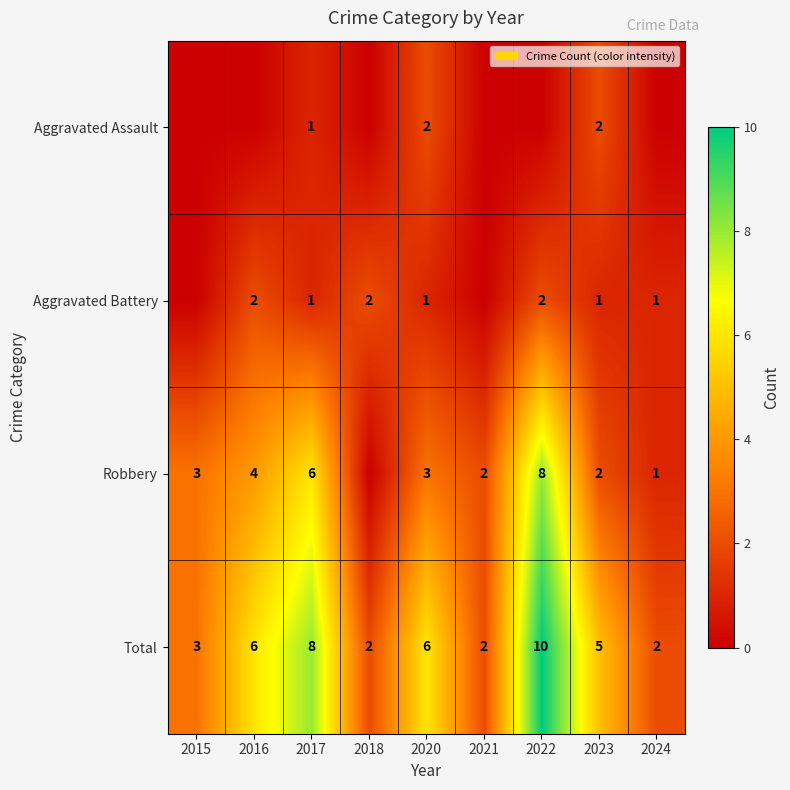

Is the value of Aggravated Assault at 2017 greater than the value of Total at 2018?

No